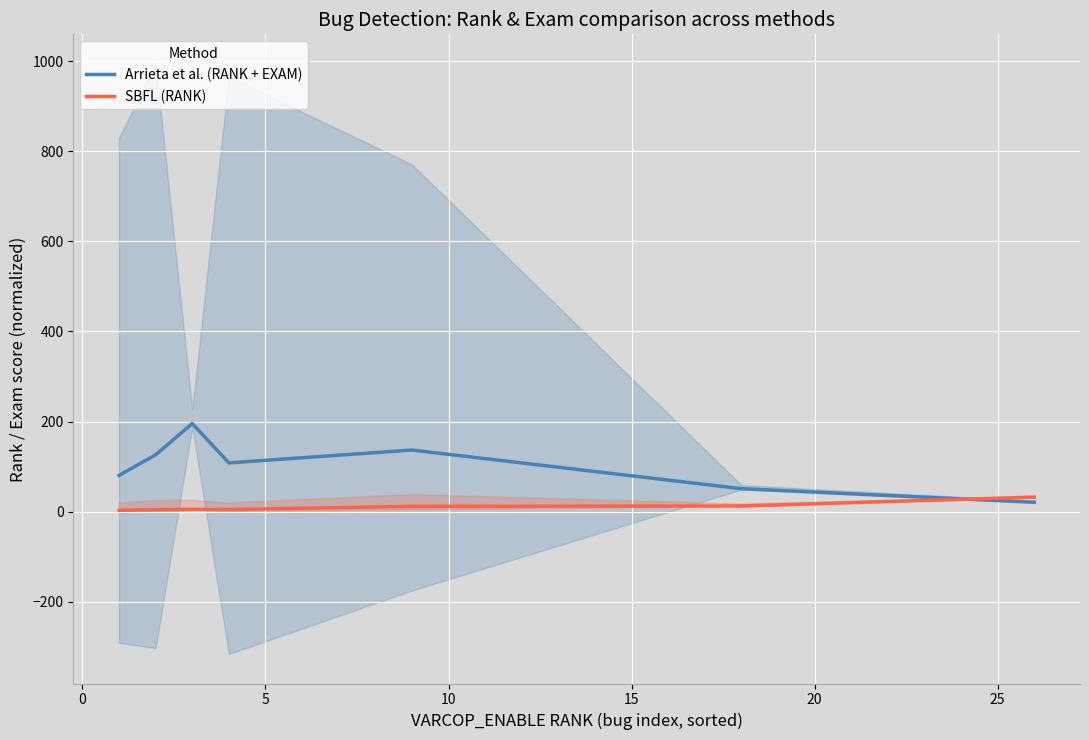

How many values in the Arrieta et al. (RANK + EXAM) series are below 108?

3